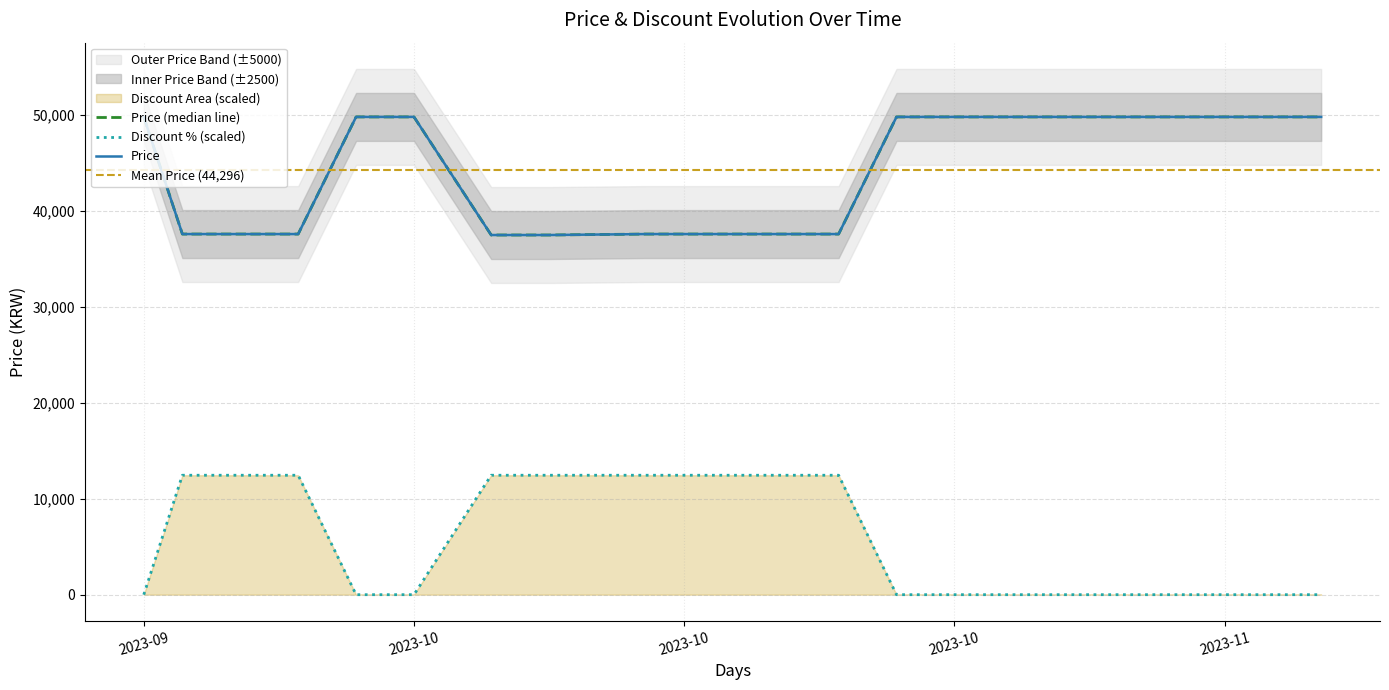

True or false: Discount and Price intersect in this chart.

False